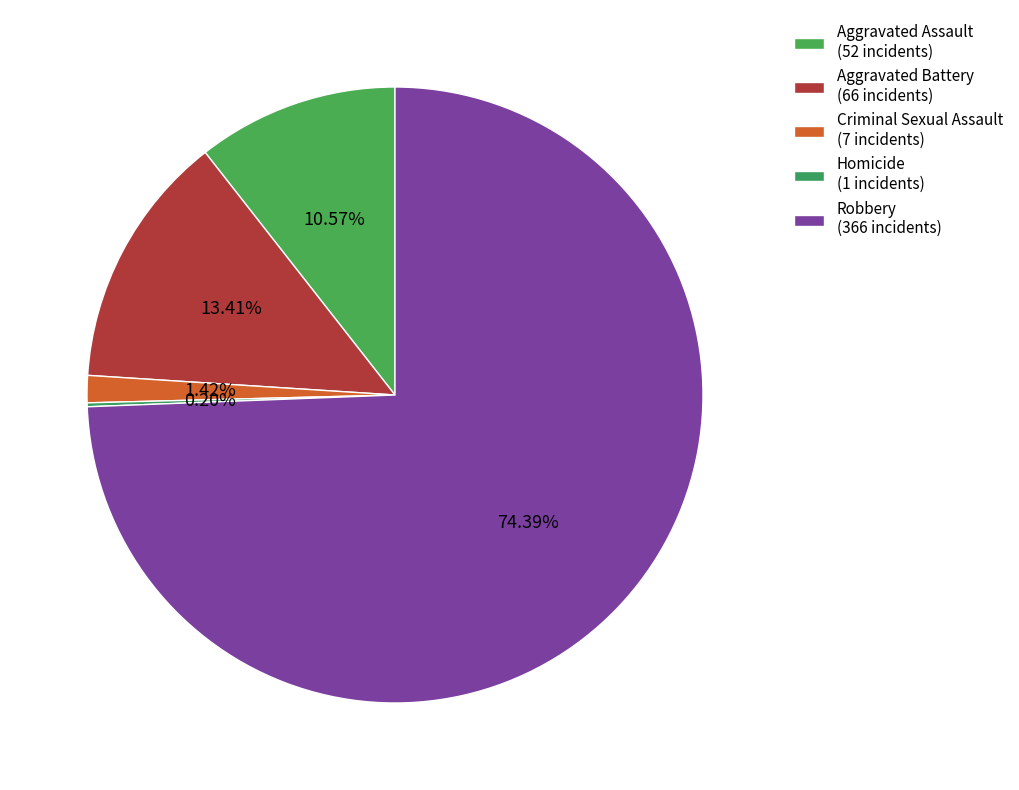

Rank the categories by value from lowest to highest.

Homicide, Criminal Sexual Assault, Aggravated Assault, Aggravated Battery, Robbery